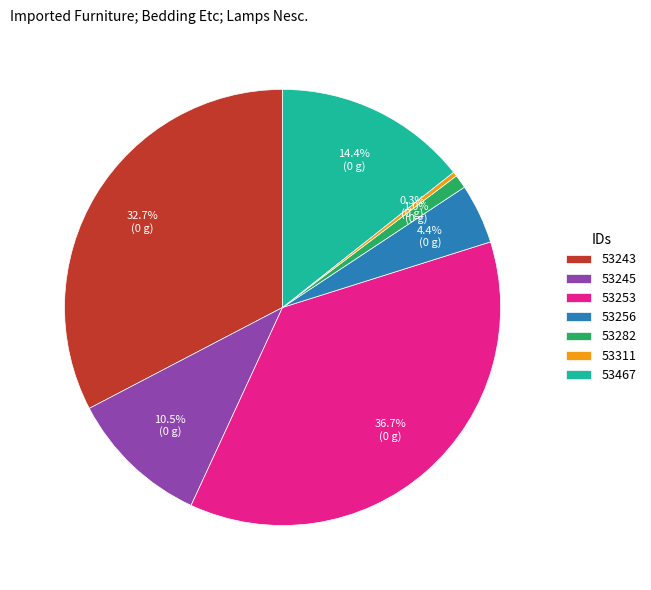

Count the number of slices in the pie.

7